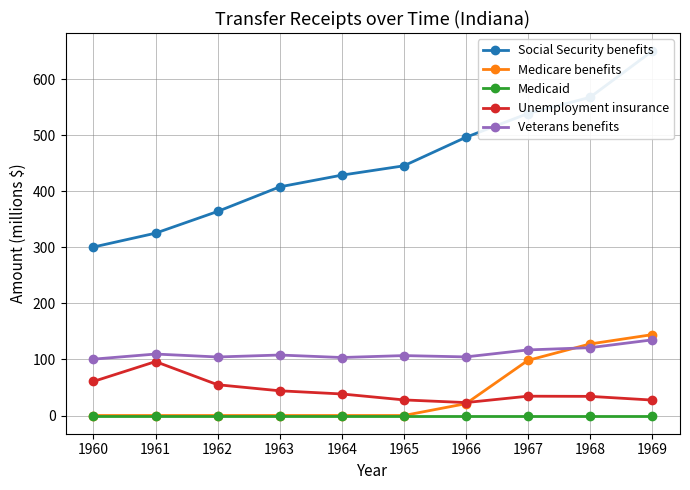

What is the sum of the Social Security benefits values at 1965 and 1968?

1013.2